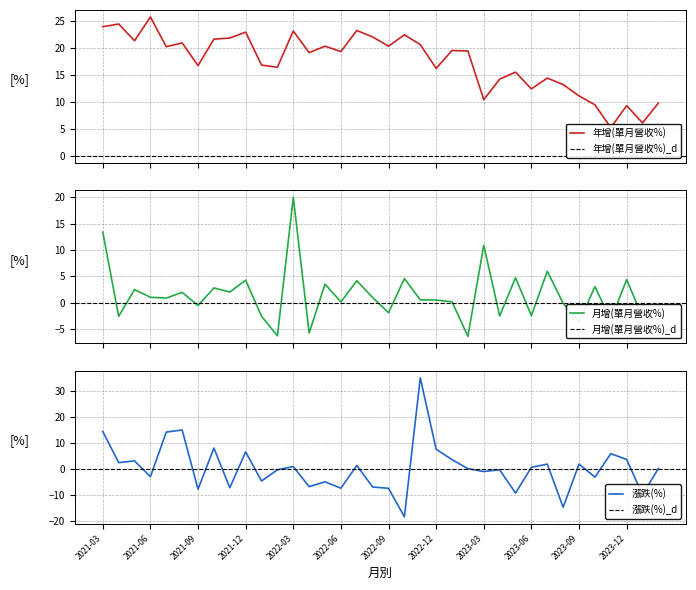

Where is 漲跌(%) nearest to the value 8?

2021-10